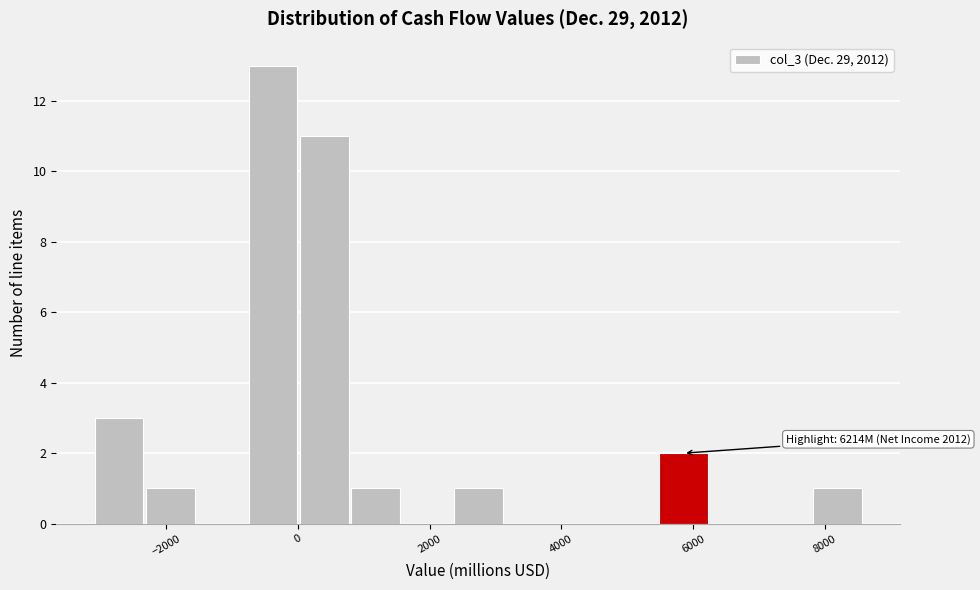

Read against the x-axis, roughly where is the centre of the tallest bar?

-400